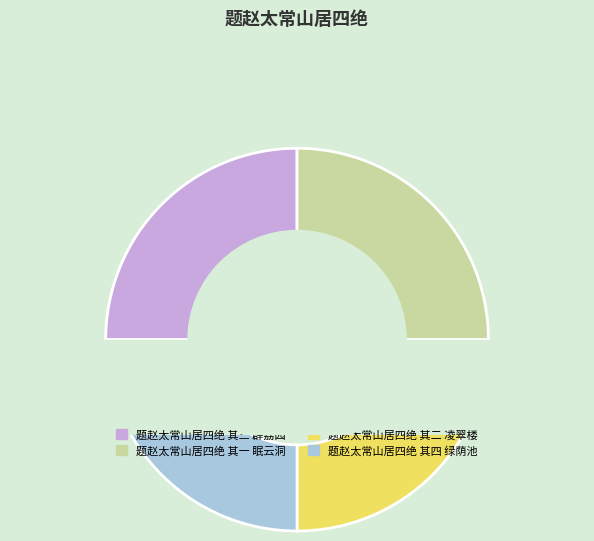

What is the smallest slice in the pie chart?

题赵太常山居四绝 其一 眠云洞